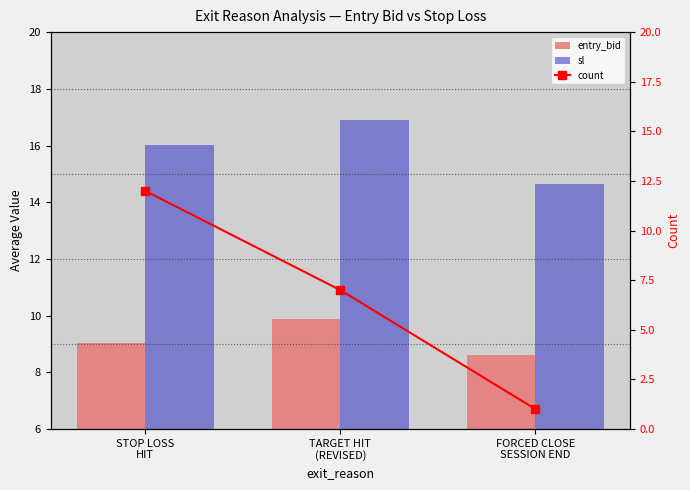

How many groups of bars are there?

3